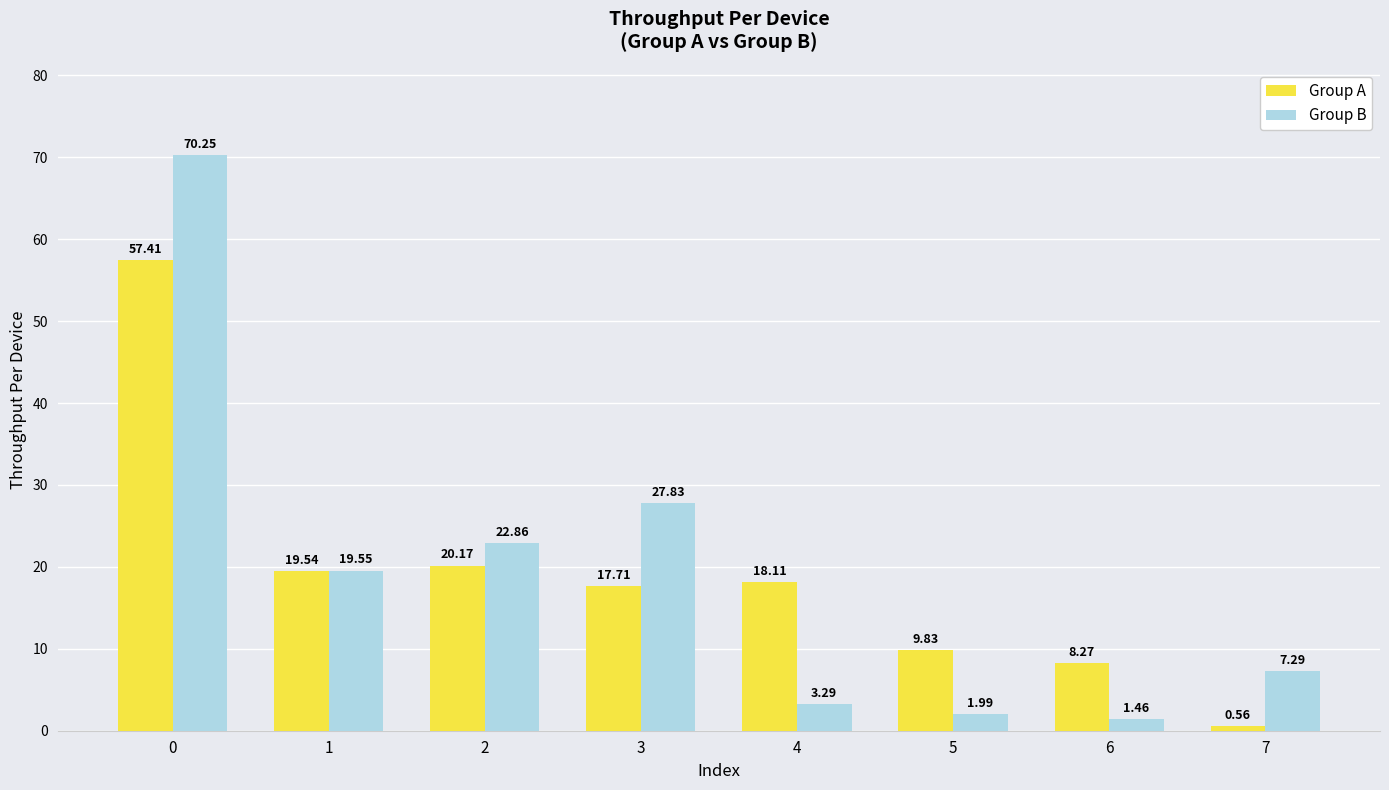

Is it true that Group B equals 16.1 at 3?

False